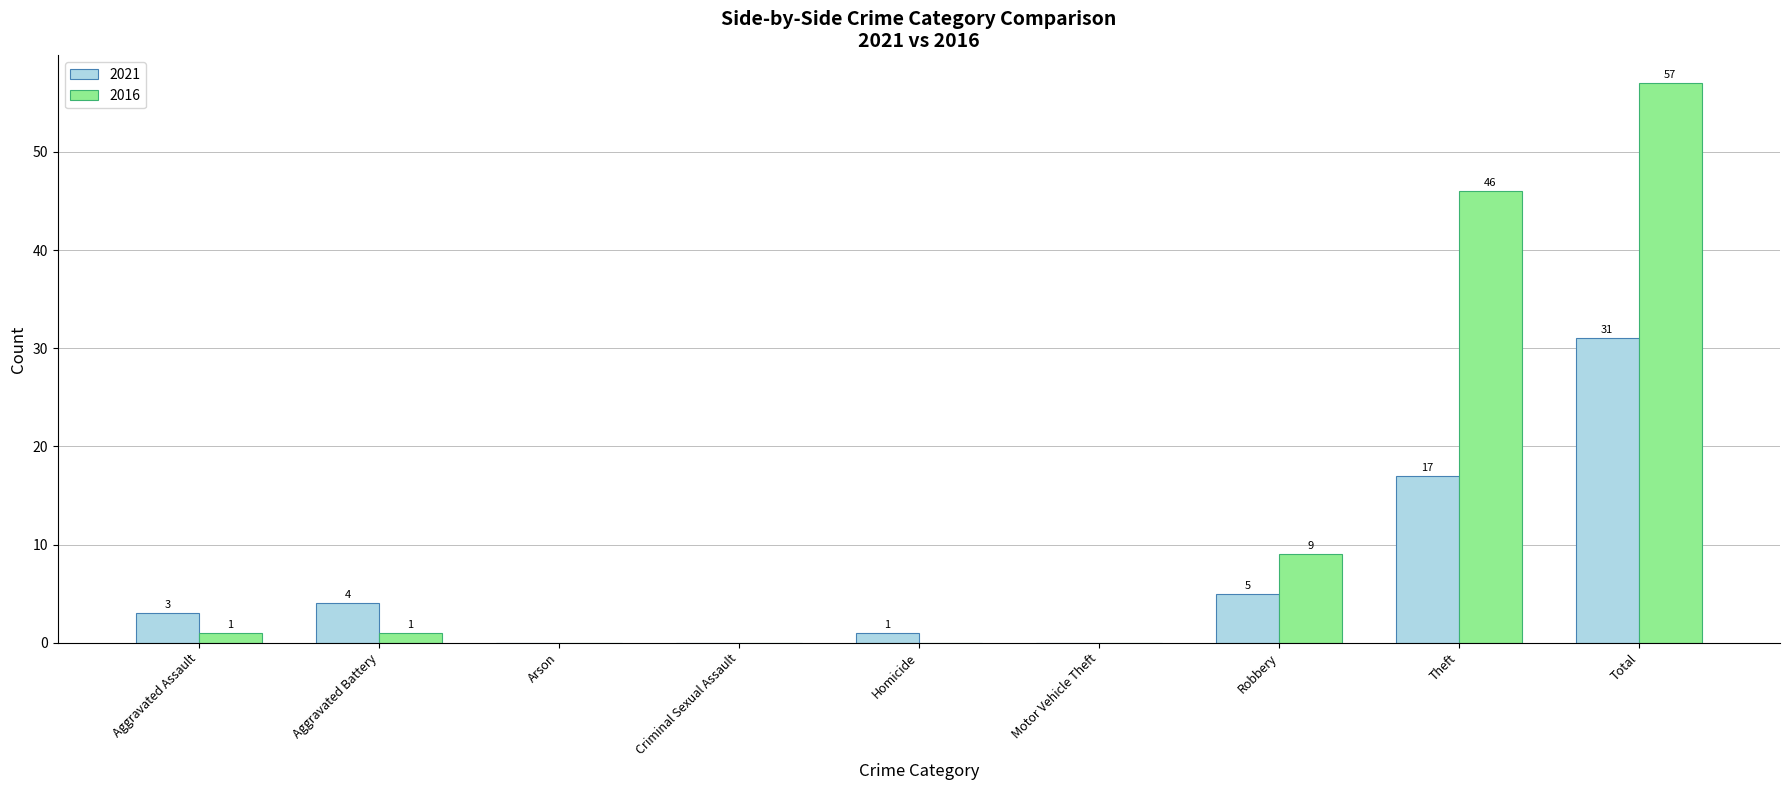

Which series changed the most between Homicide and Robbery?

2016